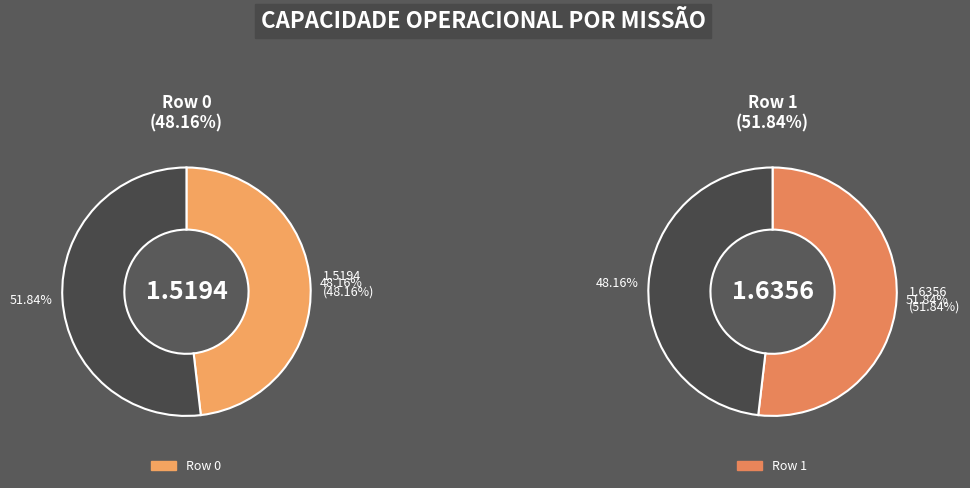

How many segments does this pie chart have?

2